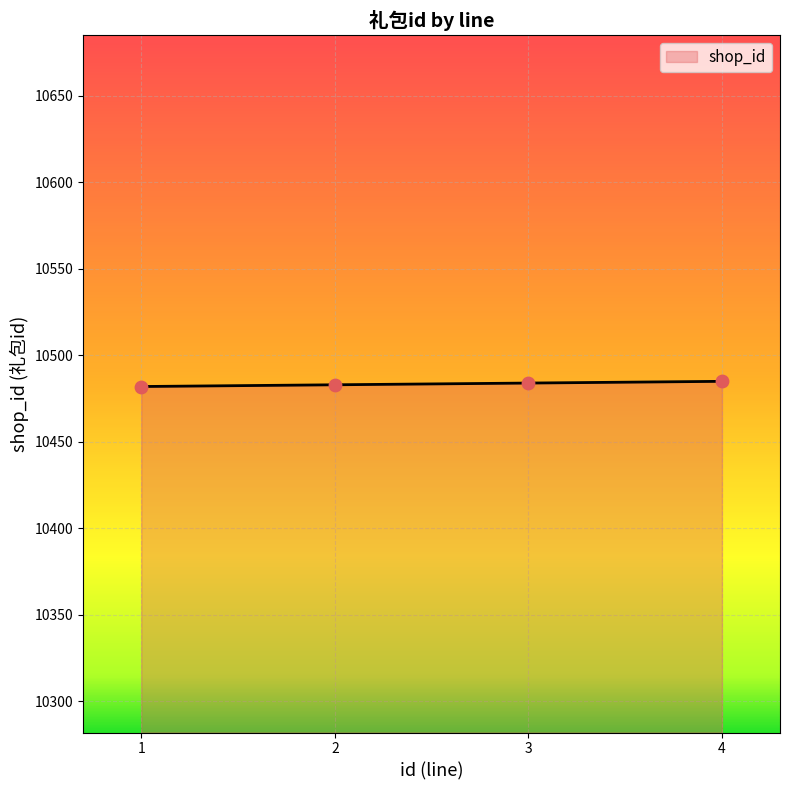

Approximately how many times larger is the value at 4 compared to 3?

1.0